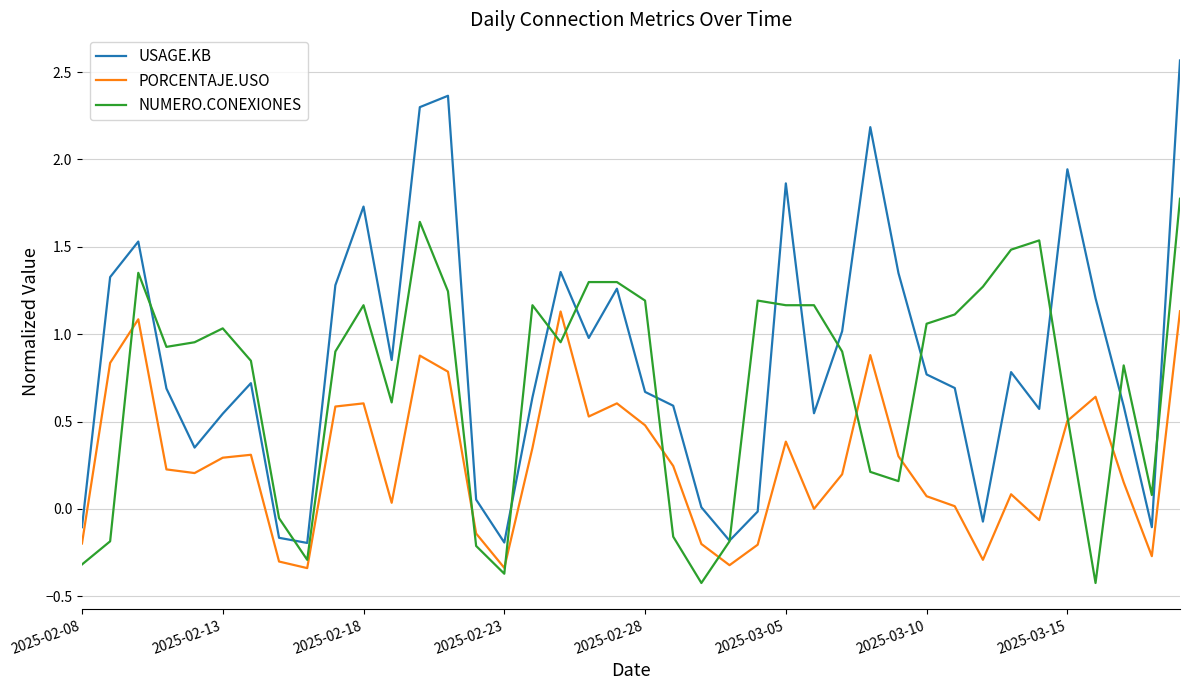

Which series has the widest spread of values?

USAGE.KB